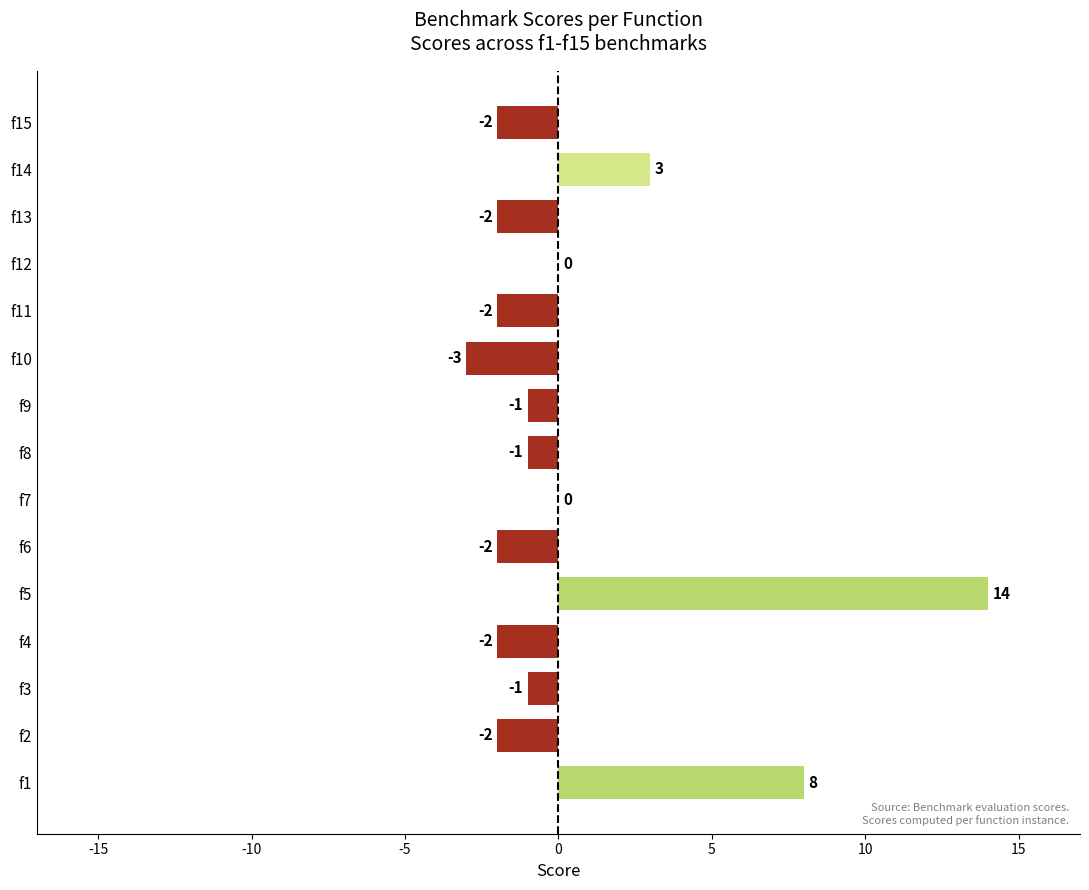

Is it true that the value at f4 is -2?

True